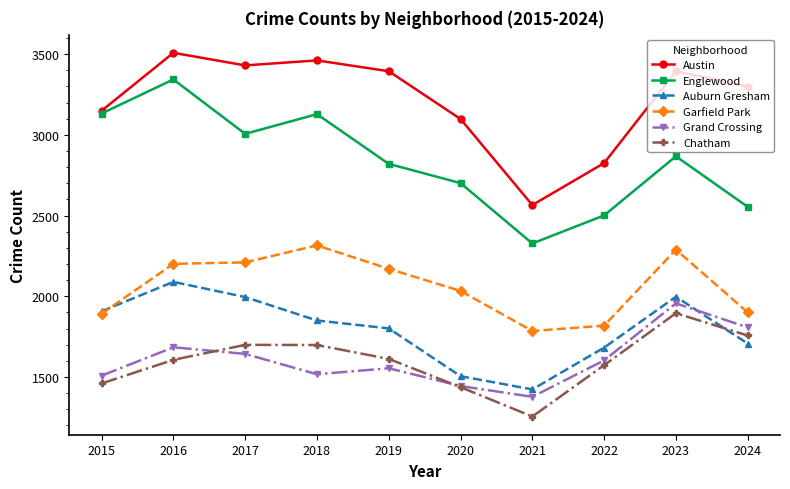

Where is Austin nearest to the value 3036?

2020